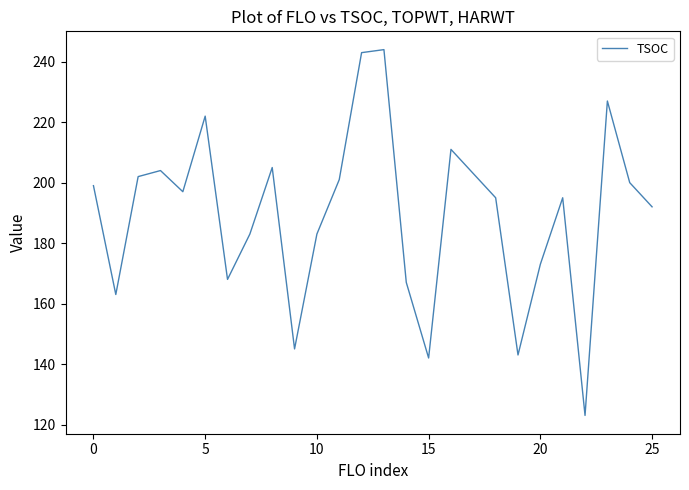

True or false: there are more than 1 points higher than both neighbors.

True